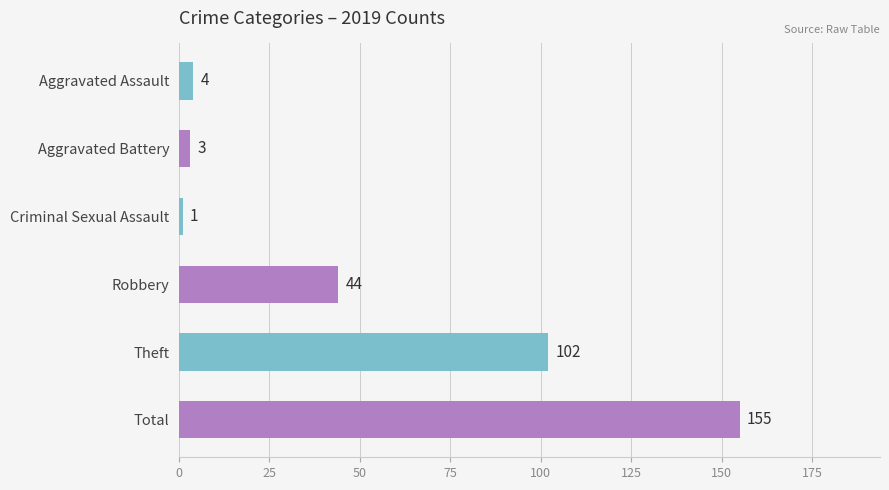

Is it true that the value at Total is 155?

True